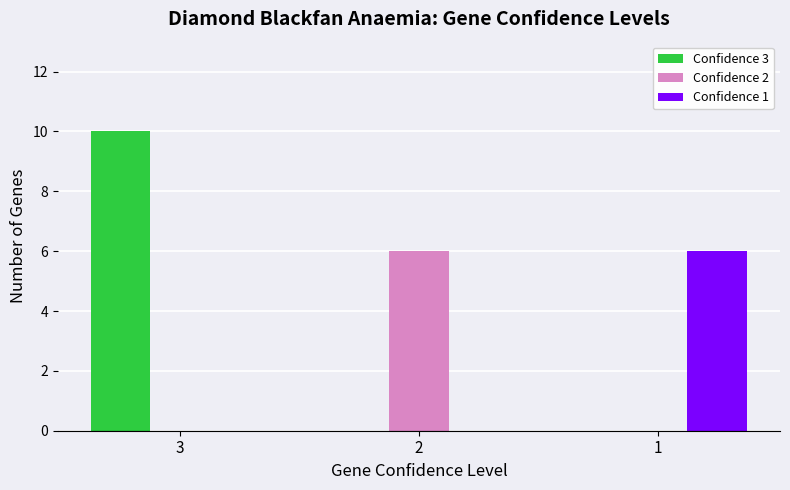

What is the average value of the Confidence 2 series?

2